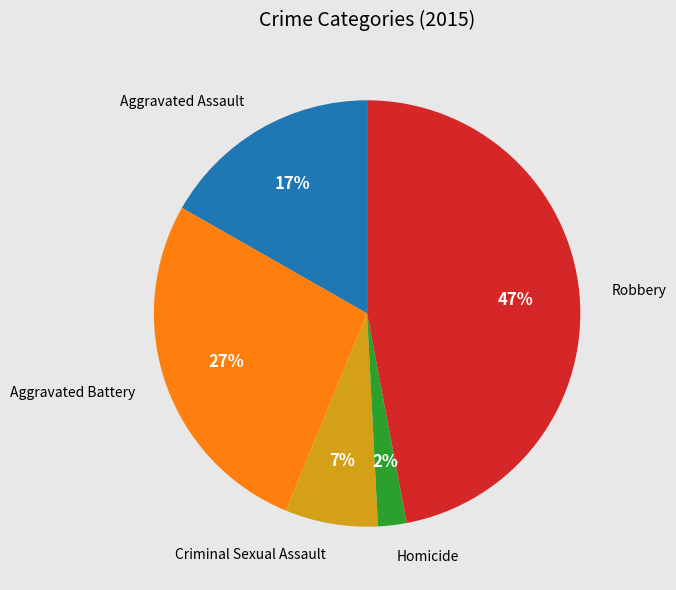

The Criminal Sexual Assault slice represents 13% of the pie. True or false?

False